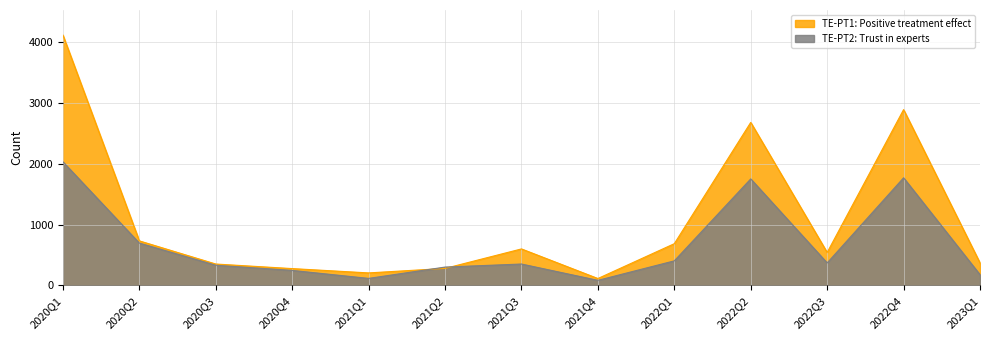

What is the sum of all TE-PT2: Trust in experts values?

8629